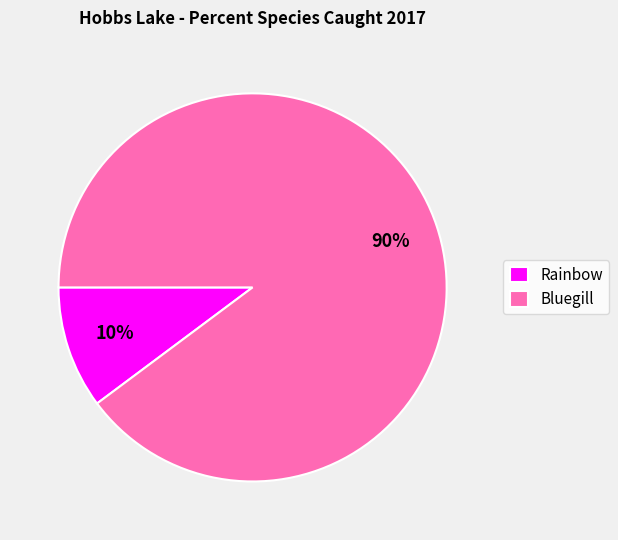

Combined, do Rainbow and Bluegill account for over 50%?

Yes